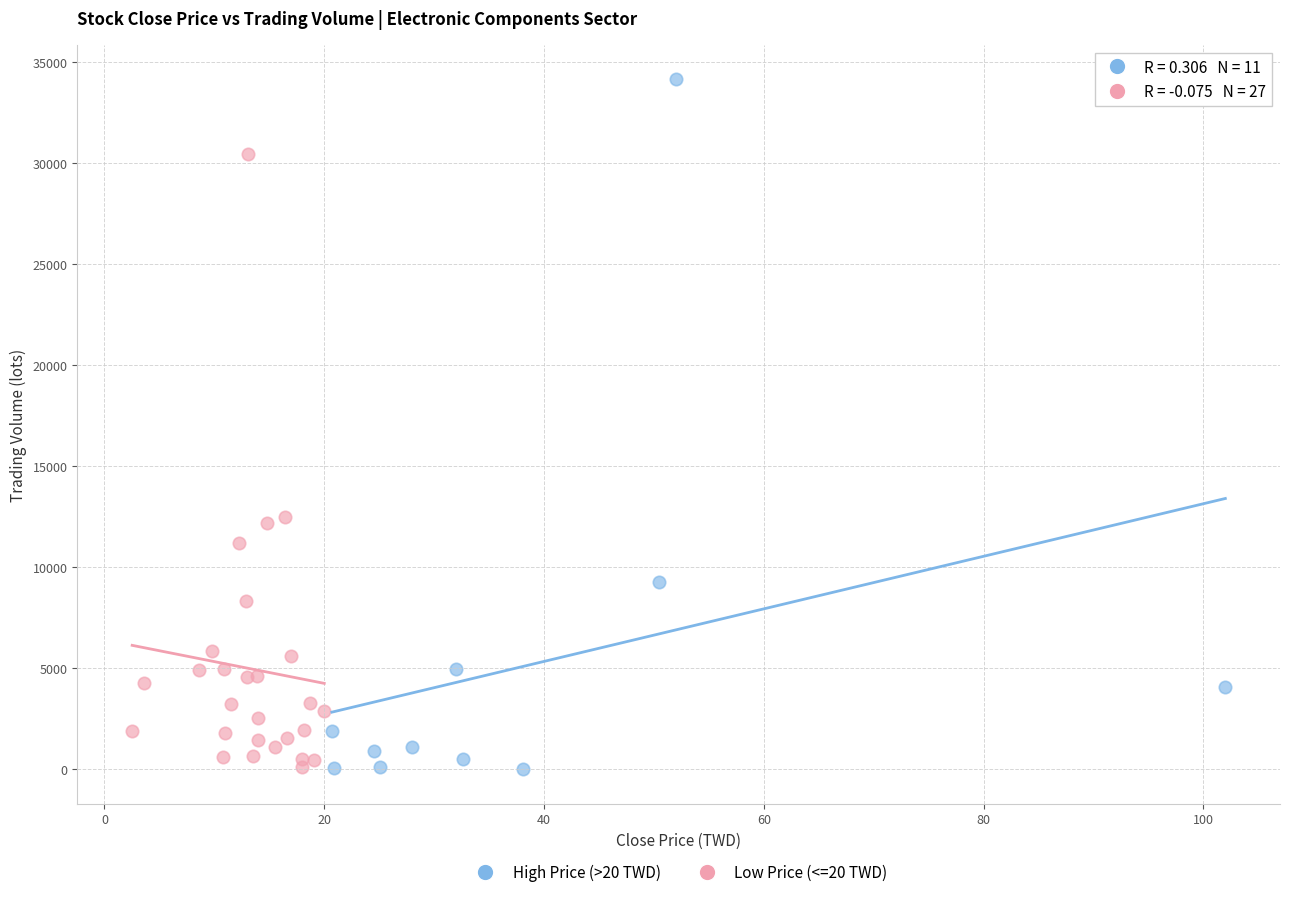

Which series has the widest spread of Y values?

High Price (>20 TWD)